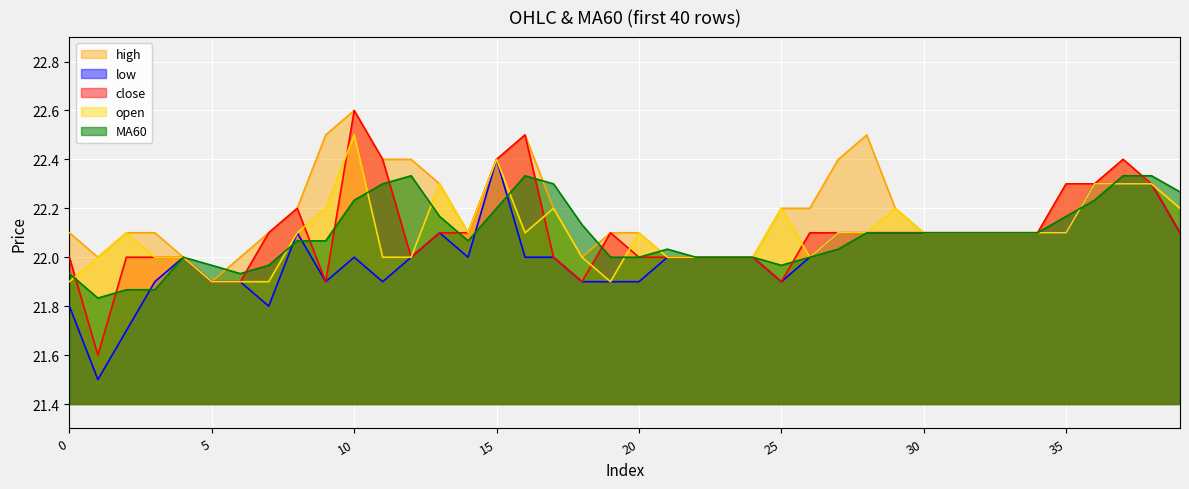

Which series has the largest total across all categories?

high